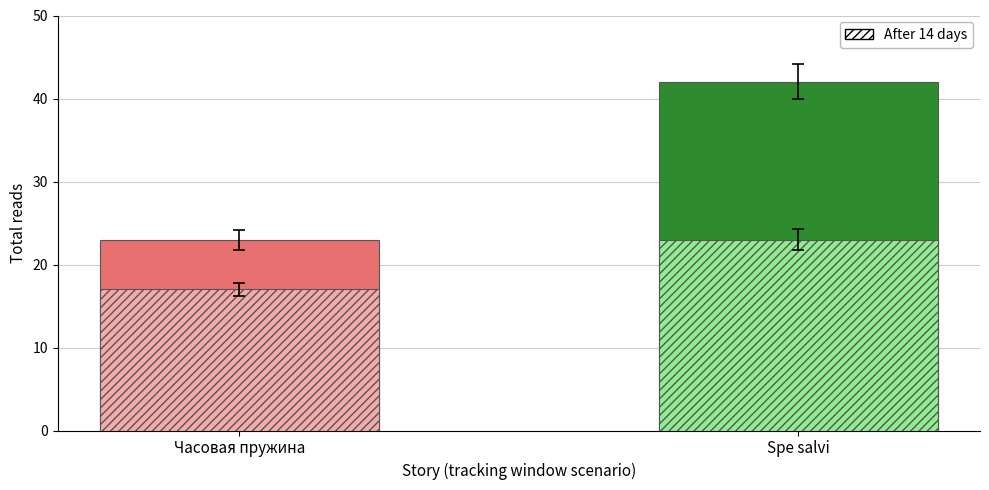

List the labels in order of value, smallest first.

Часовая пружина, Spe salvi